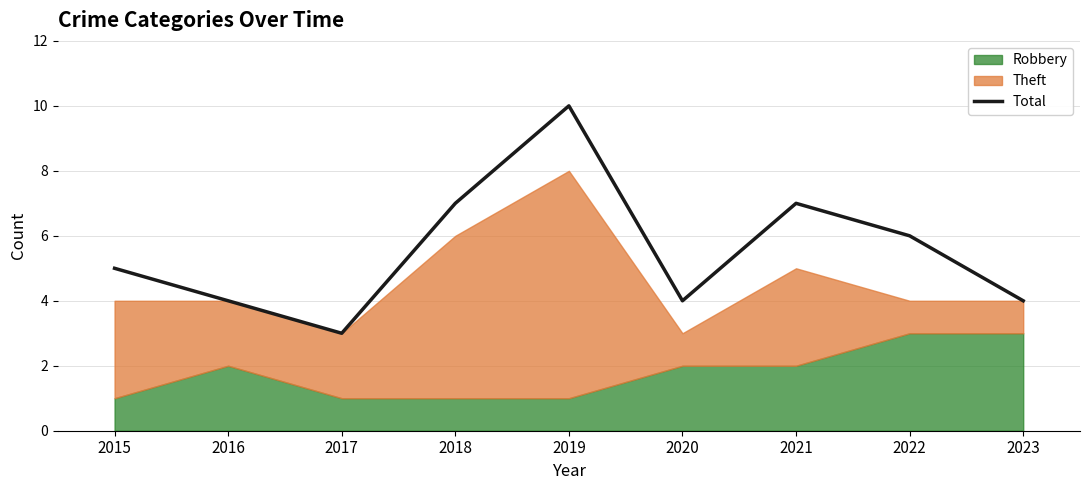

List the labels in order of value, smallest first.

2017, 2016, 2020, 2023, 2015, 2022, 2018, 2021, 2019